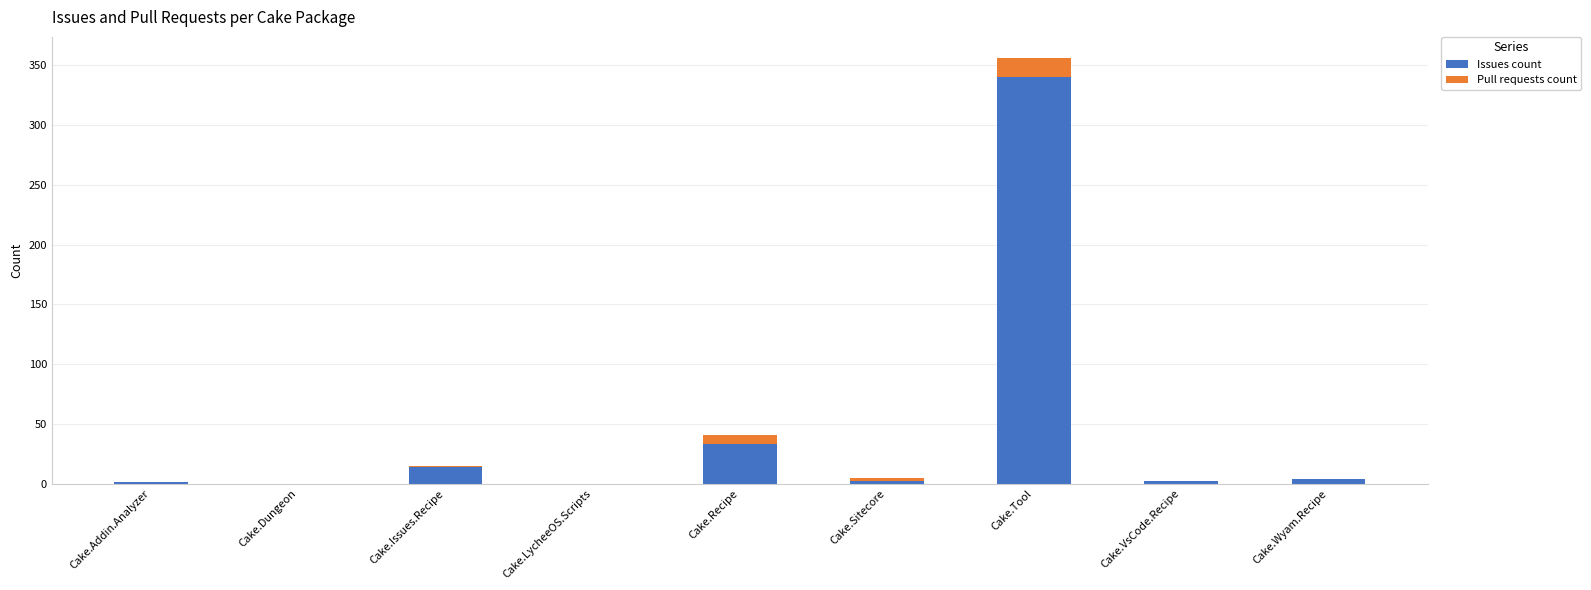

What is the total value across all series at Cake.Recipe?

41